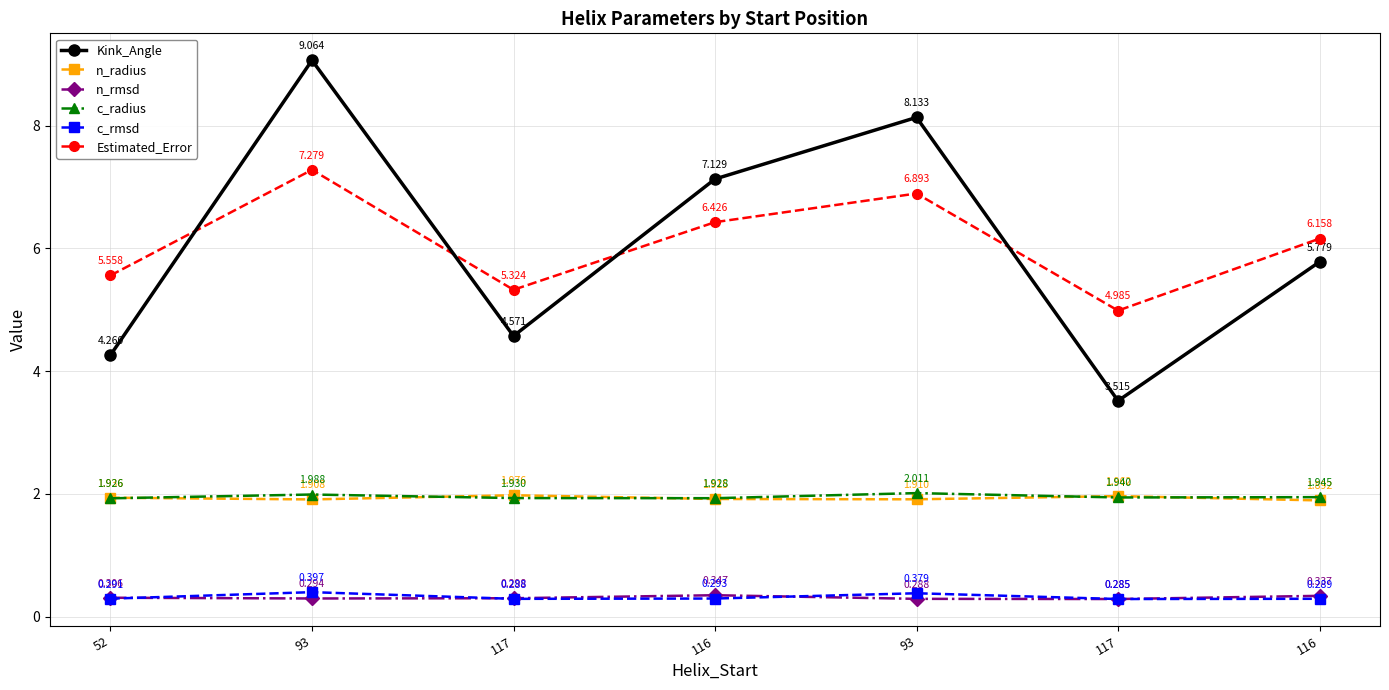

Is it true that n_radius equals 1.9 at 93?

True